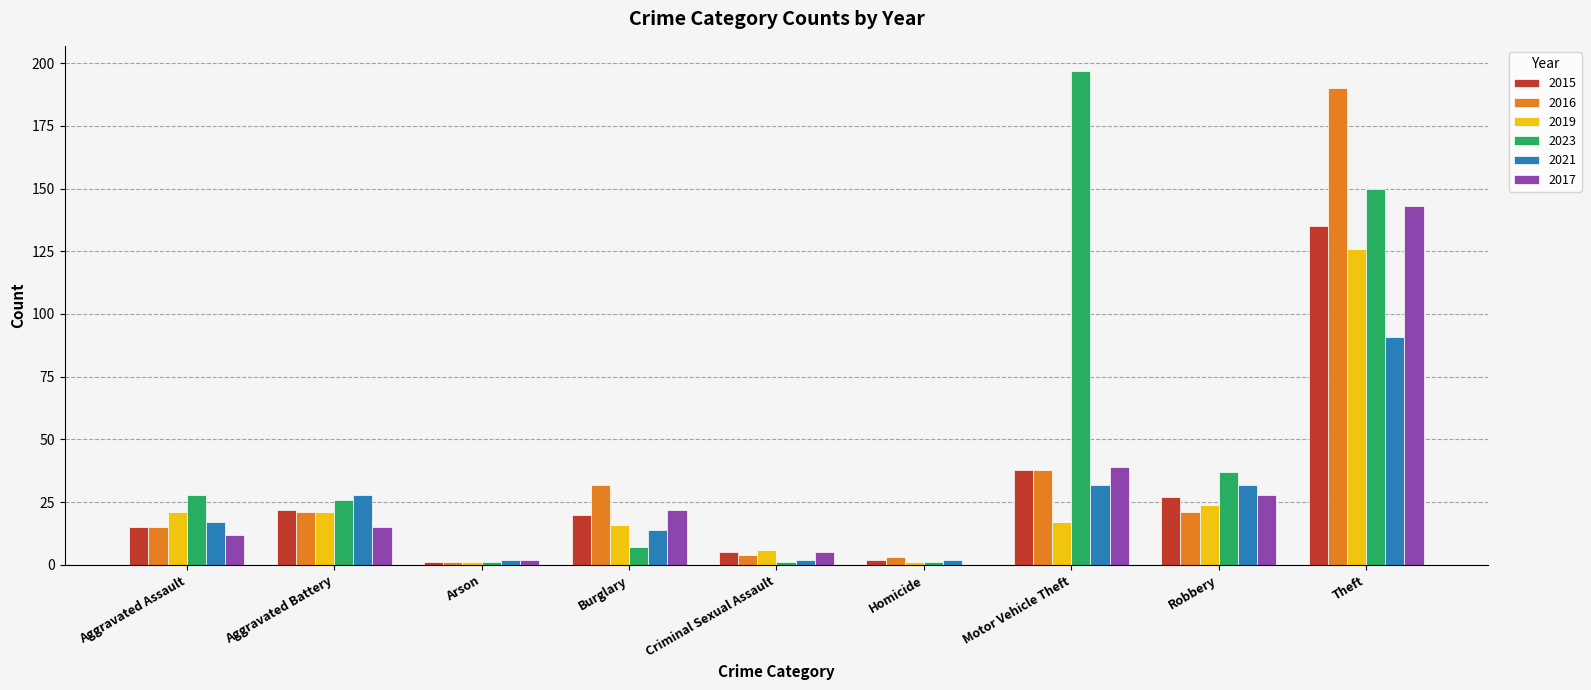

The value of 2017 at Aggravated Assault is 12. True or false?

True